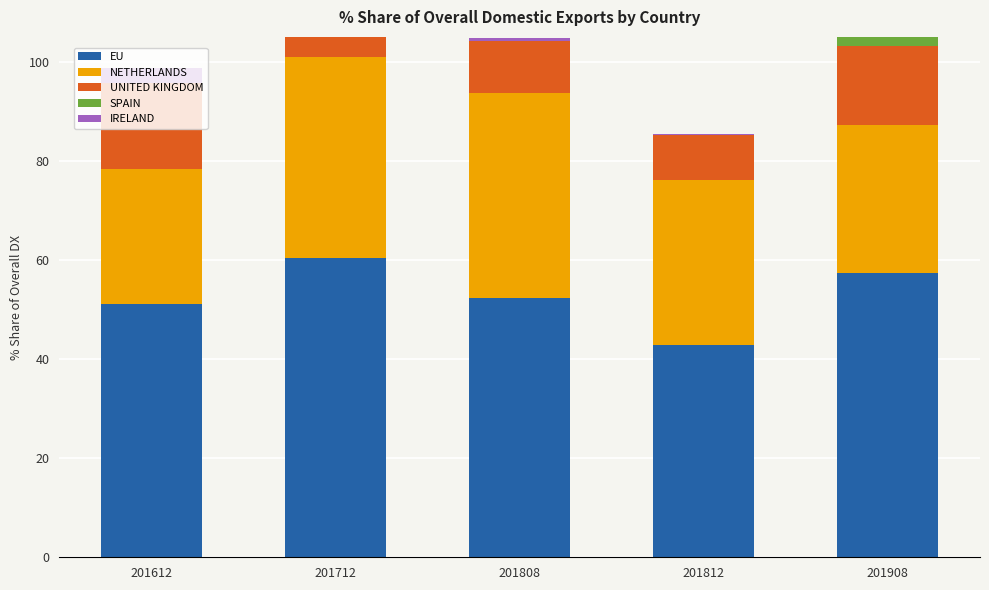

Is it true that IRELAND equals 1.9 at 201712?

False